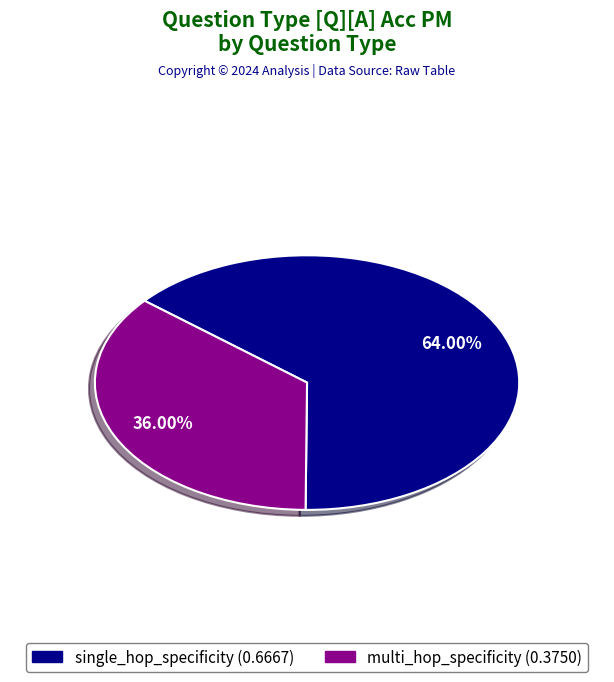

To the nearest percent, what is the difference between the largest and smallest slice percentages?

28%